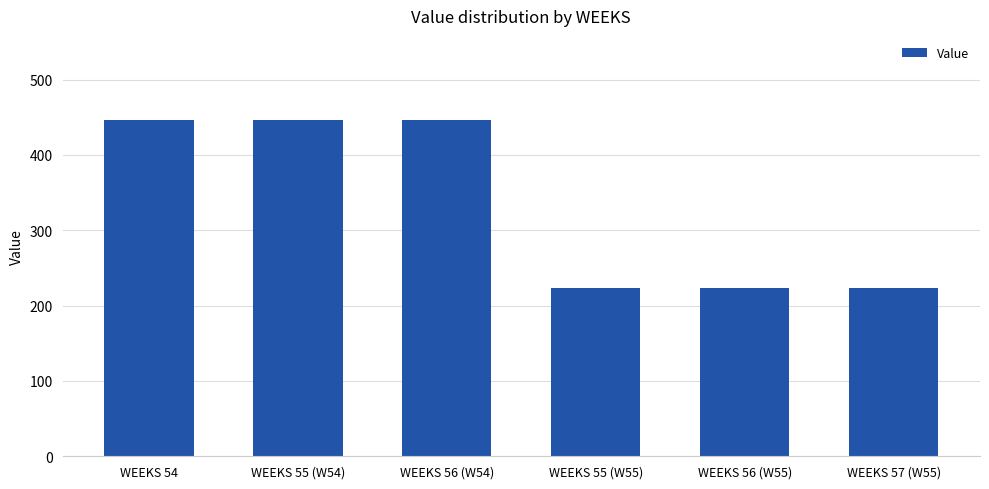

What is the difference between the maximum and minimum values?

223.2